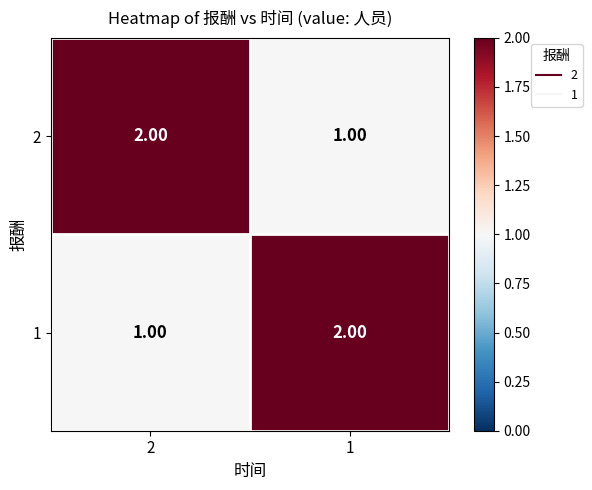

What is the difference between the highest and lowest values at 2?

1